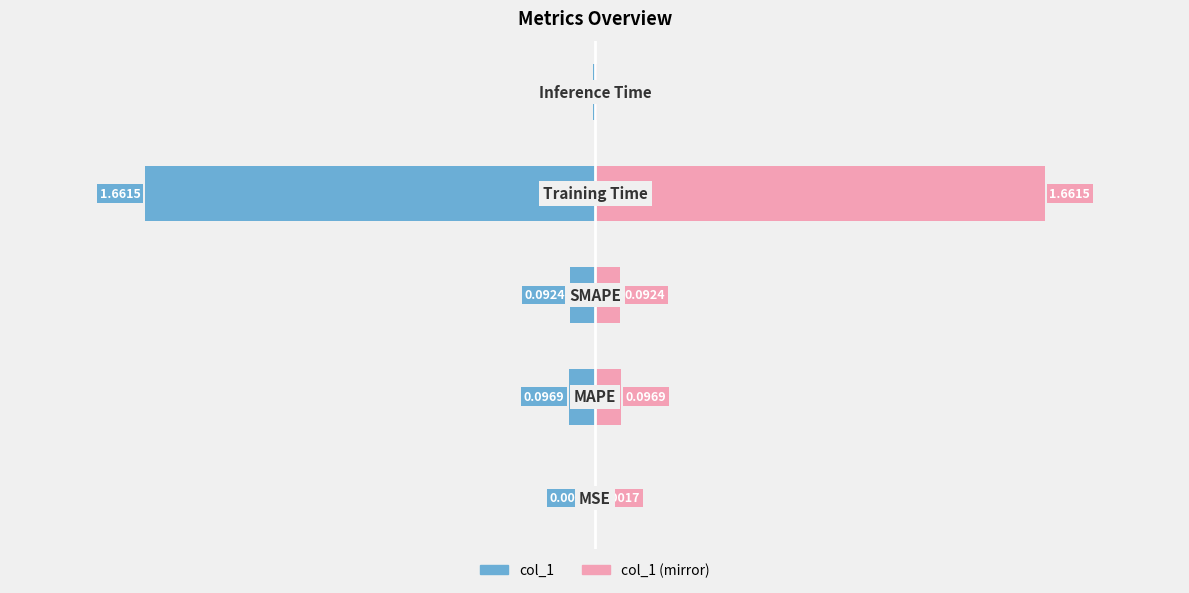

At how many categories does at least one series exceed -1?

5